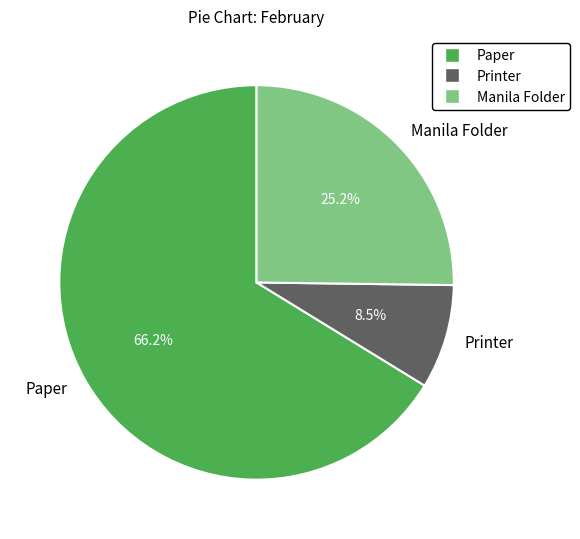

Is Printer the majority of the pie?

No